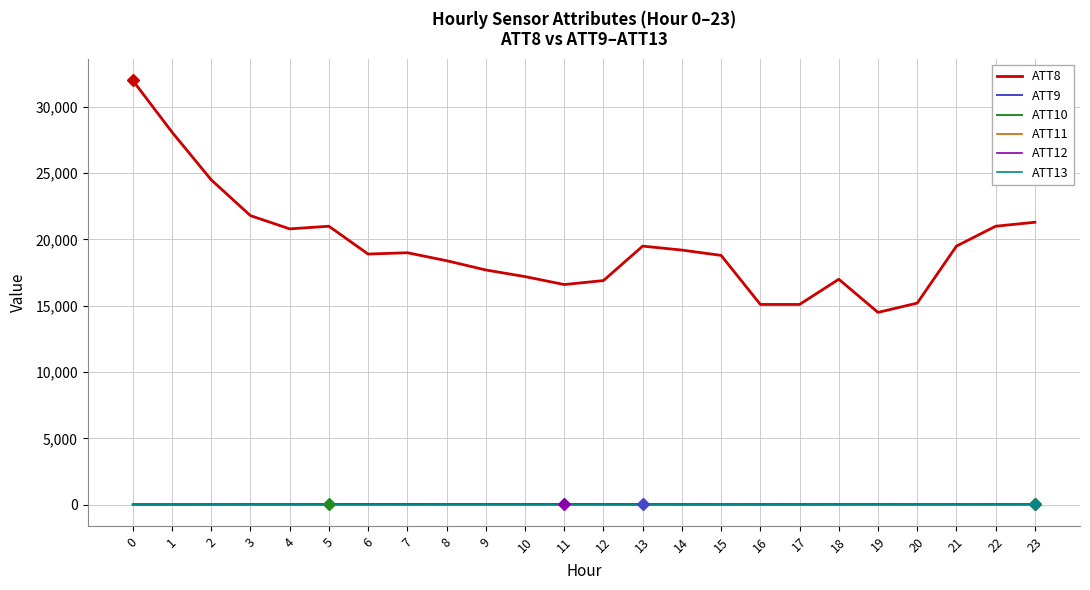

Is the value of ATT8 at 15 greater than the value of ATT12 at 12?

Yes